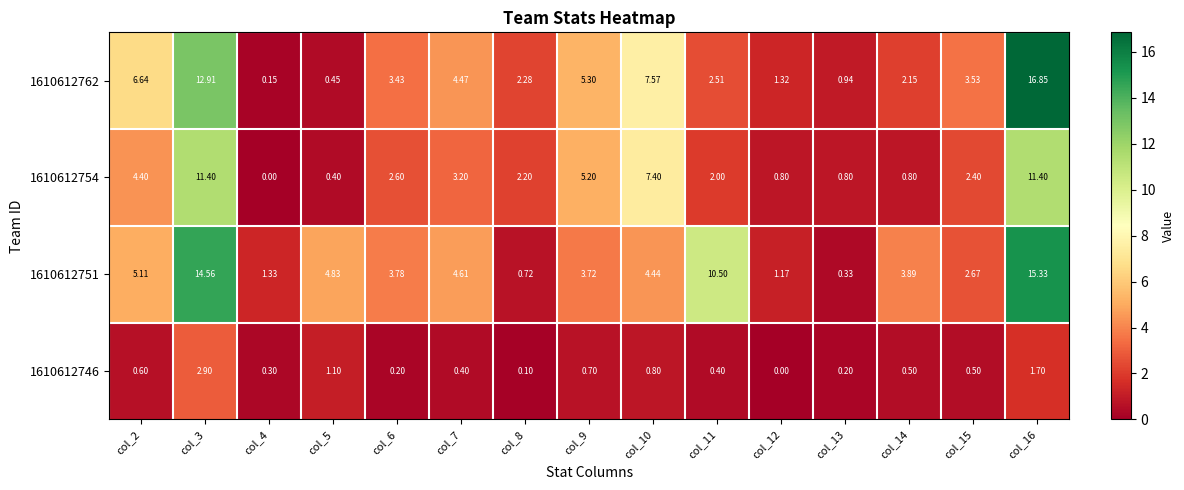

At how many categories does at least one series exceed 1?

14